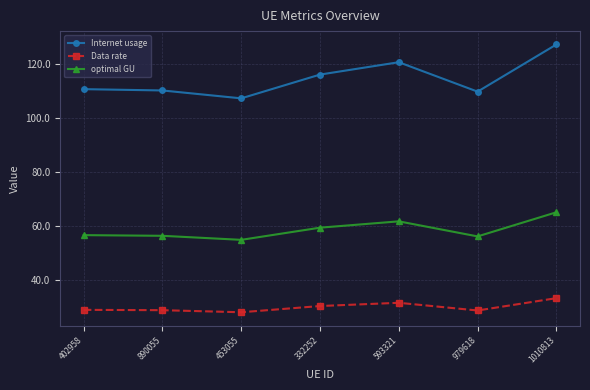

True or false: Data rate and optimal GU intersect in this chart.

False